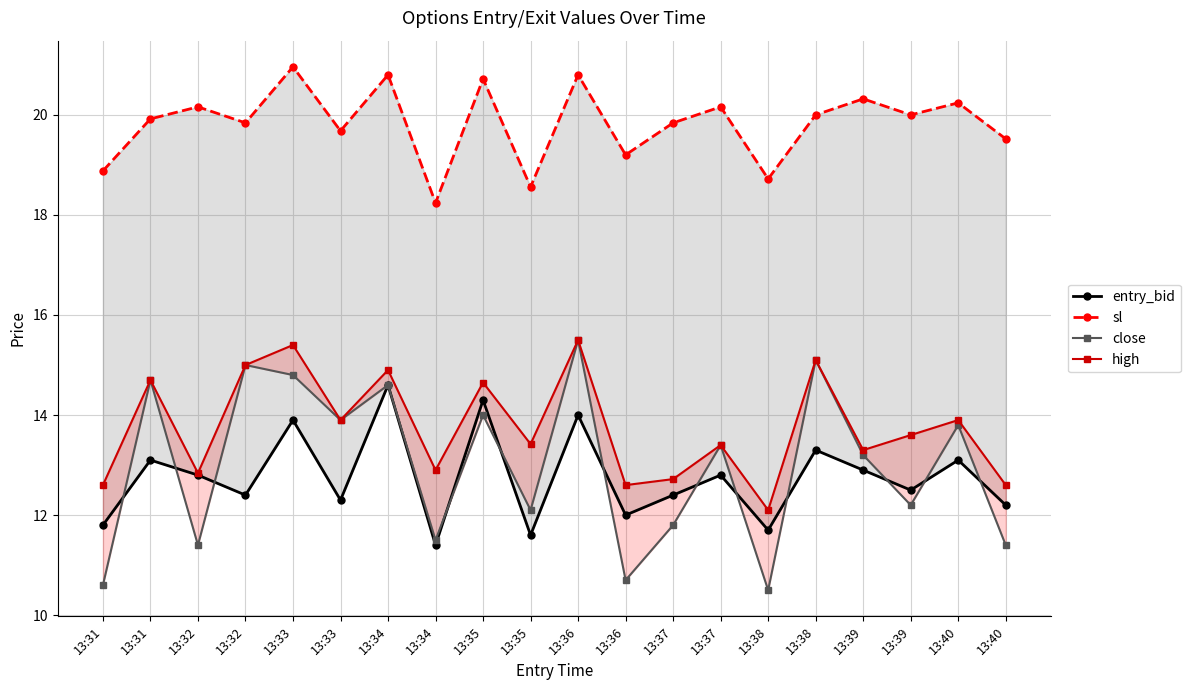

What is the difference between the maximum and second lowest values in the entry_bid series?

3.0